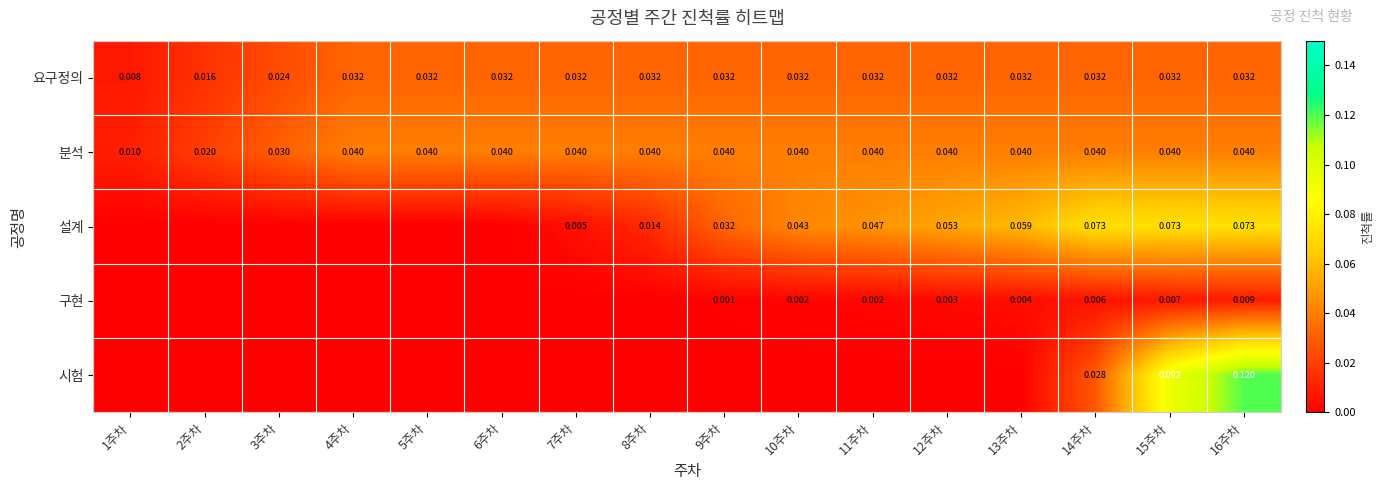

What is the total value across all series at 14주차?

0.2